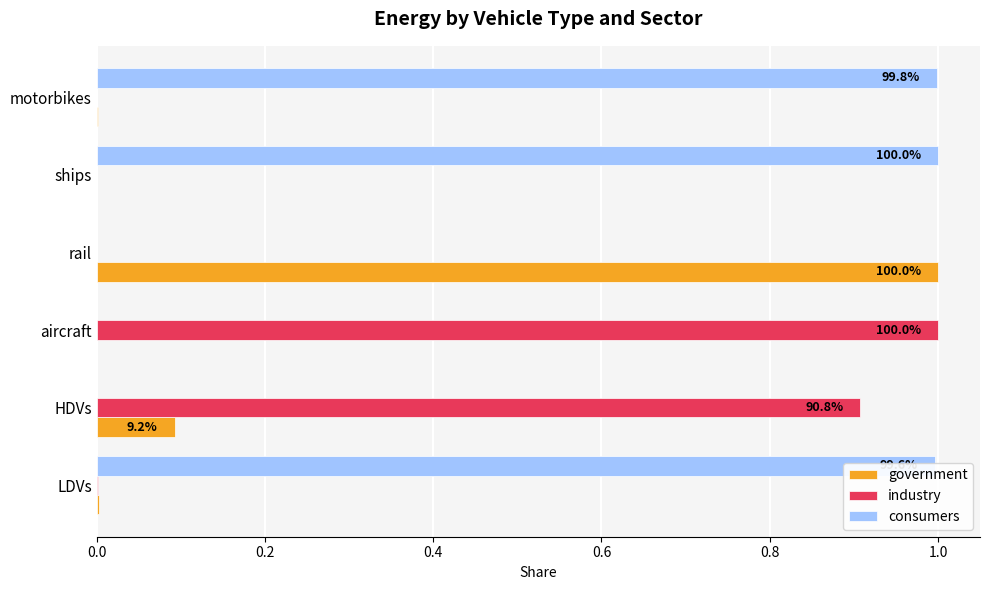

True or false: government has a value of 0.0 at HDVs.

False